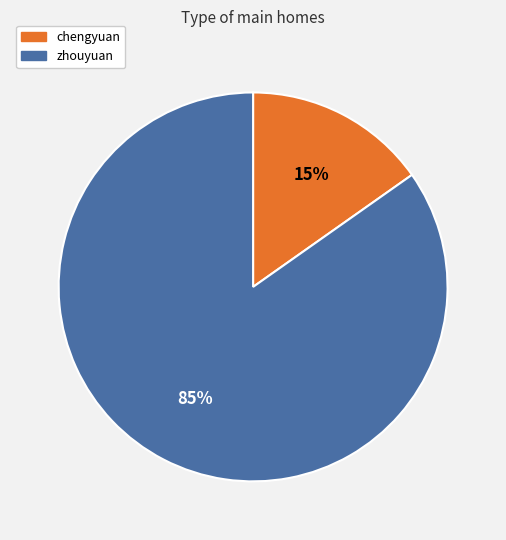

Is the sum of zhouyuan and chengyuan greater than half?

Yes